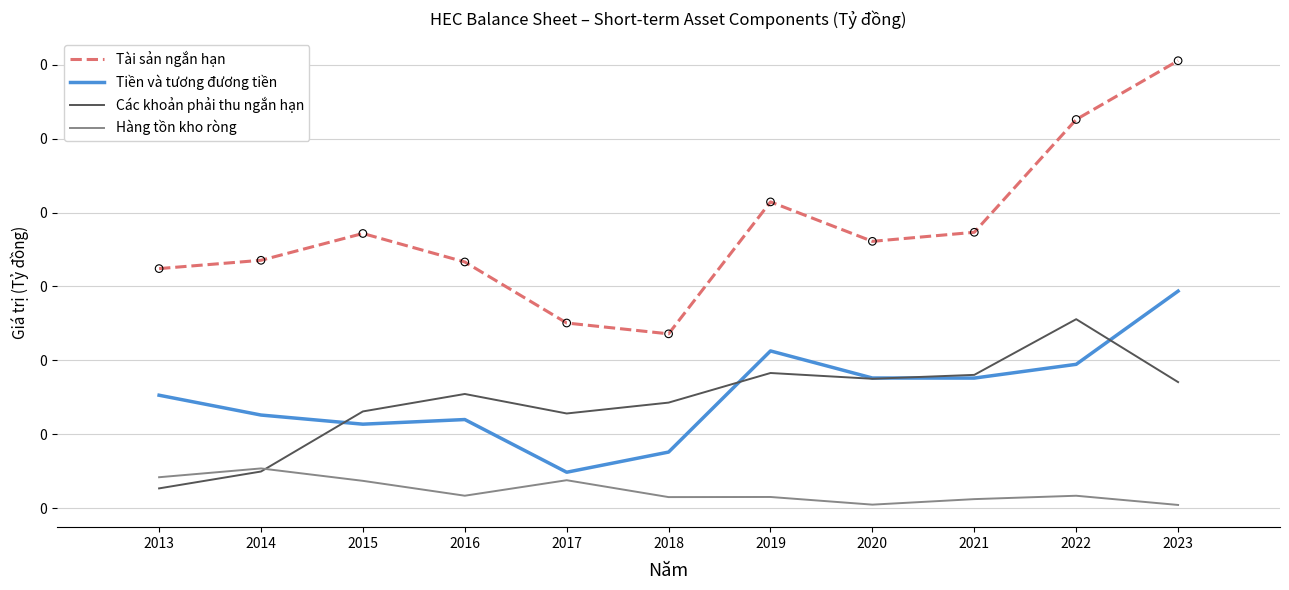

Which series has the largest total across all categories?

Tài sản ngắn hạn